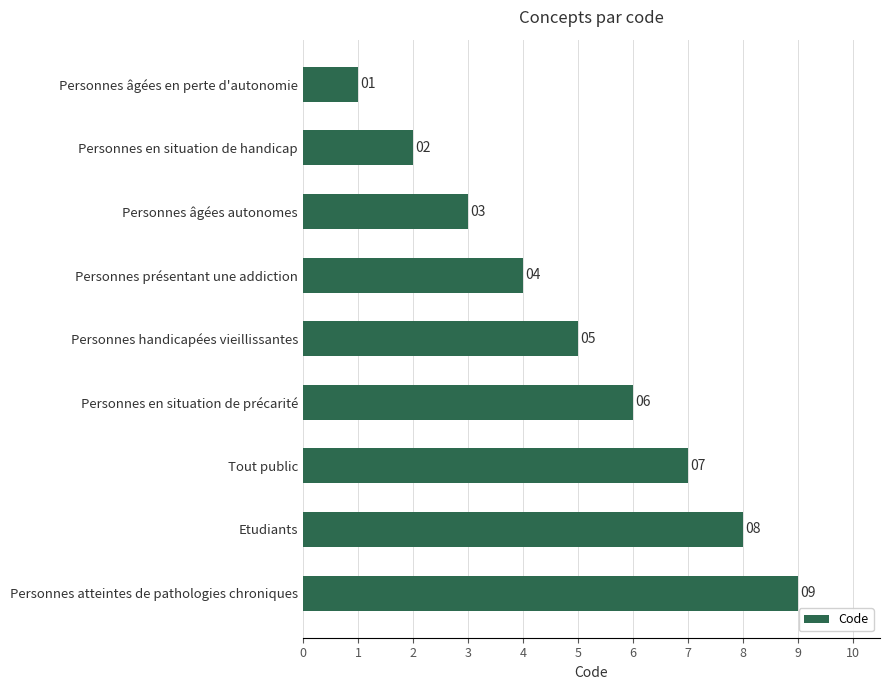

Which has a higher value, Personnes en situation de handicap or Personnes présentant une addiction?

Personnes présentant une addiction